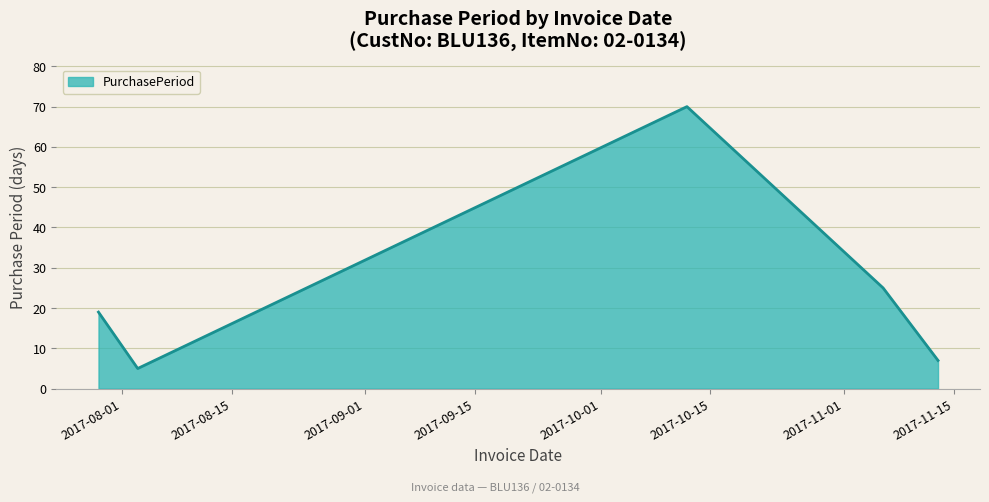

How many interior local valleys (lower than both neighbors) does the data have?

1